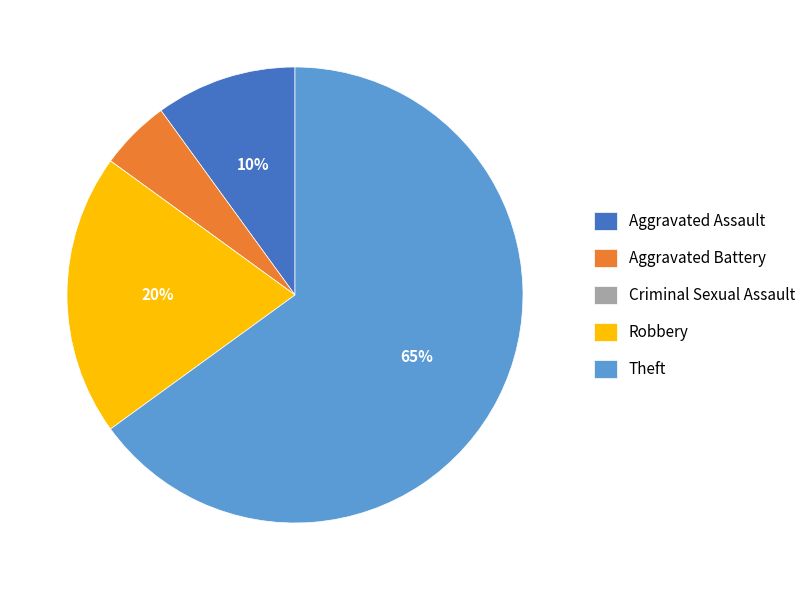

To the nearest percent, what is the difference between the Aggravated Battery and Robbery slice percentages?

15%